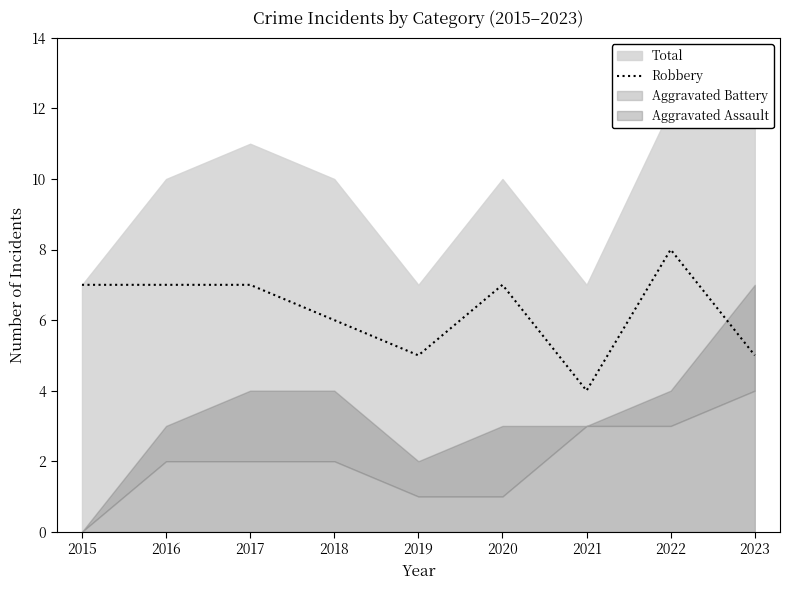

List the labels in order of value, largest first.

2022, 2015, 2016, 2017, 2020, 2018, 2019, 2023, 2021